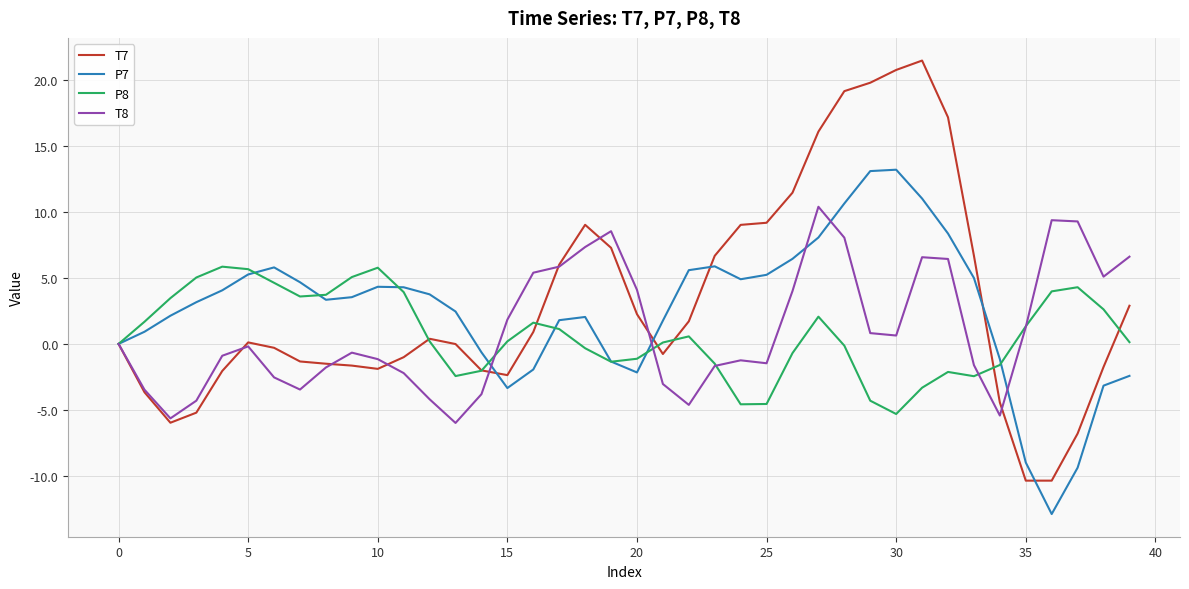

Which series has the largest range (max minus min)?

T7